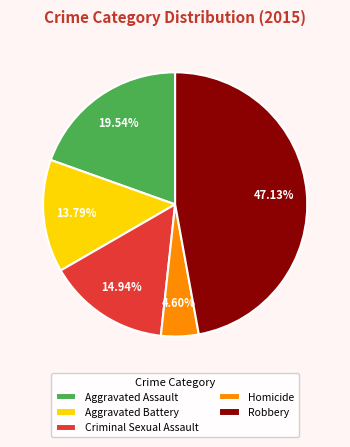

Which slice is the largest?

Robbery